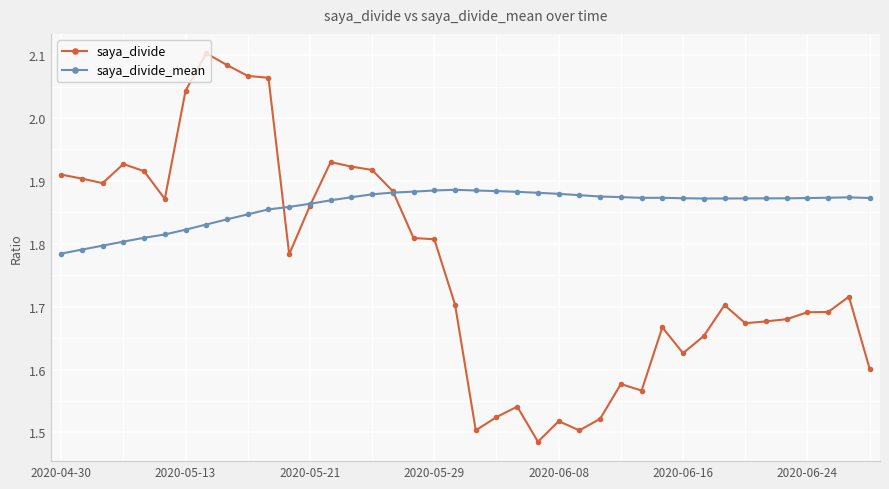

Which series has the largest total across all categories?

saya_divide_mean